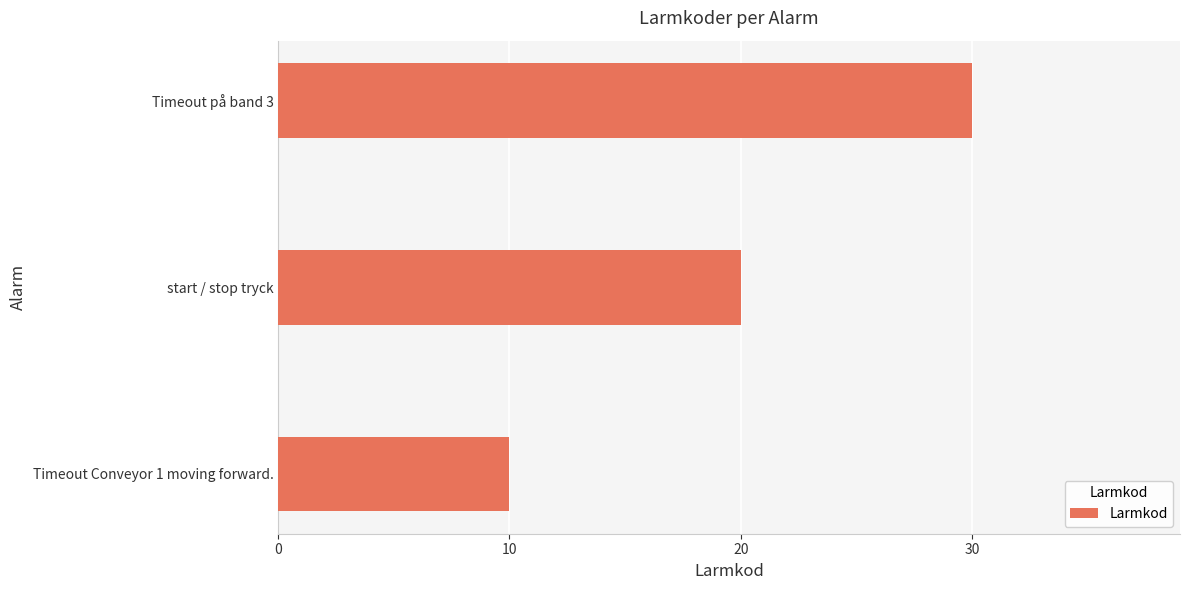

Which has a higher value, Timeout Conveyor 1 moving forward. or Timeout på band 3?

Timeout på band 3